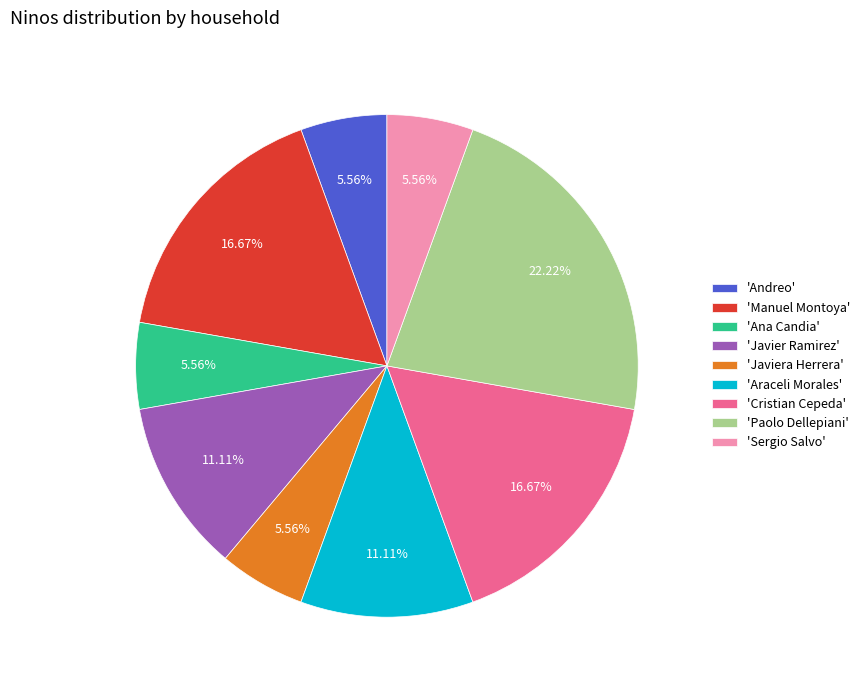

Combined, do 'Paolo Dellepiani' and 'Araceli Morales' account for over 50%?

No